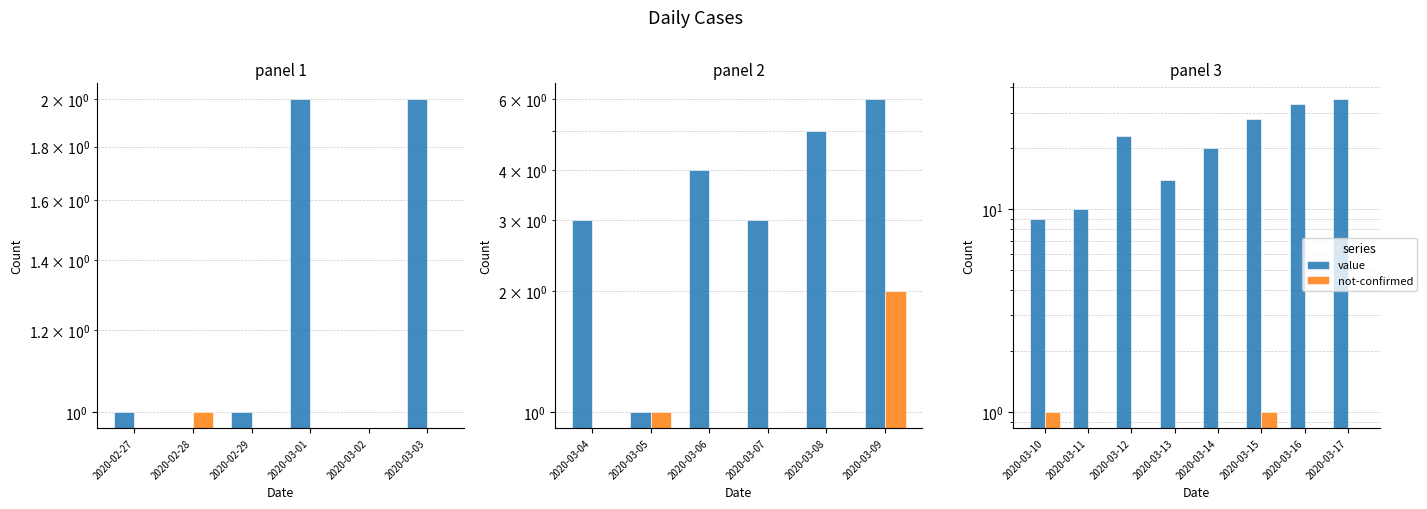

What is the greatest value displayed?

35